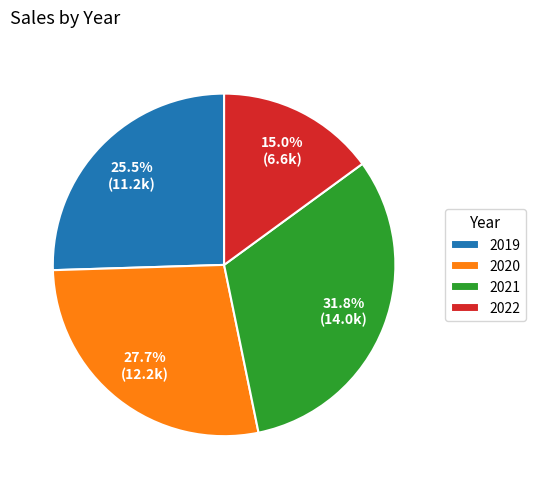

How many segments does this pie chart have?

4